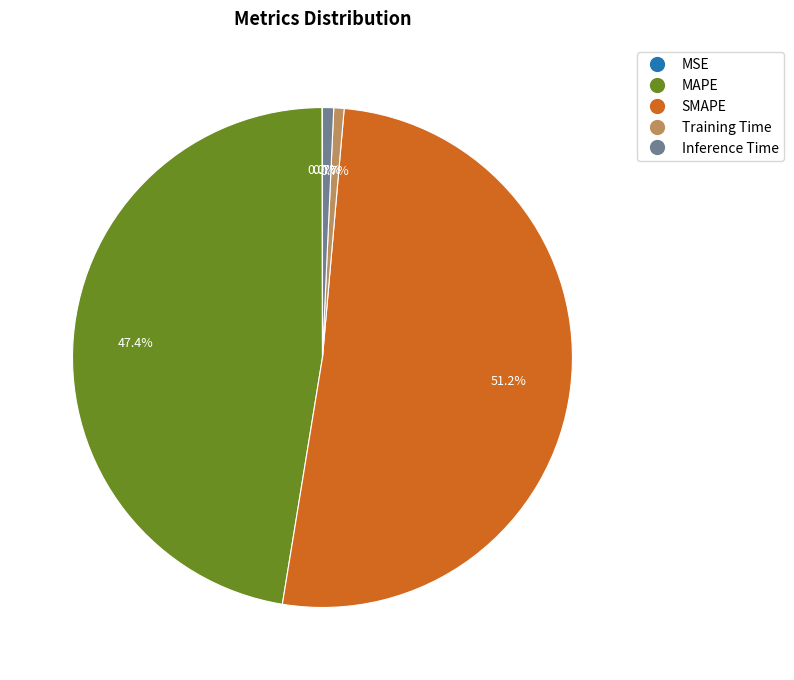

To the nearest percent, what percentage of the pie is Training Time?

1%